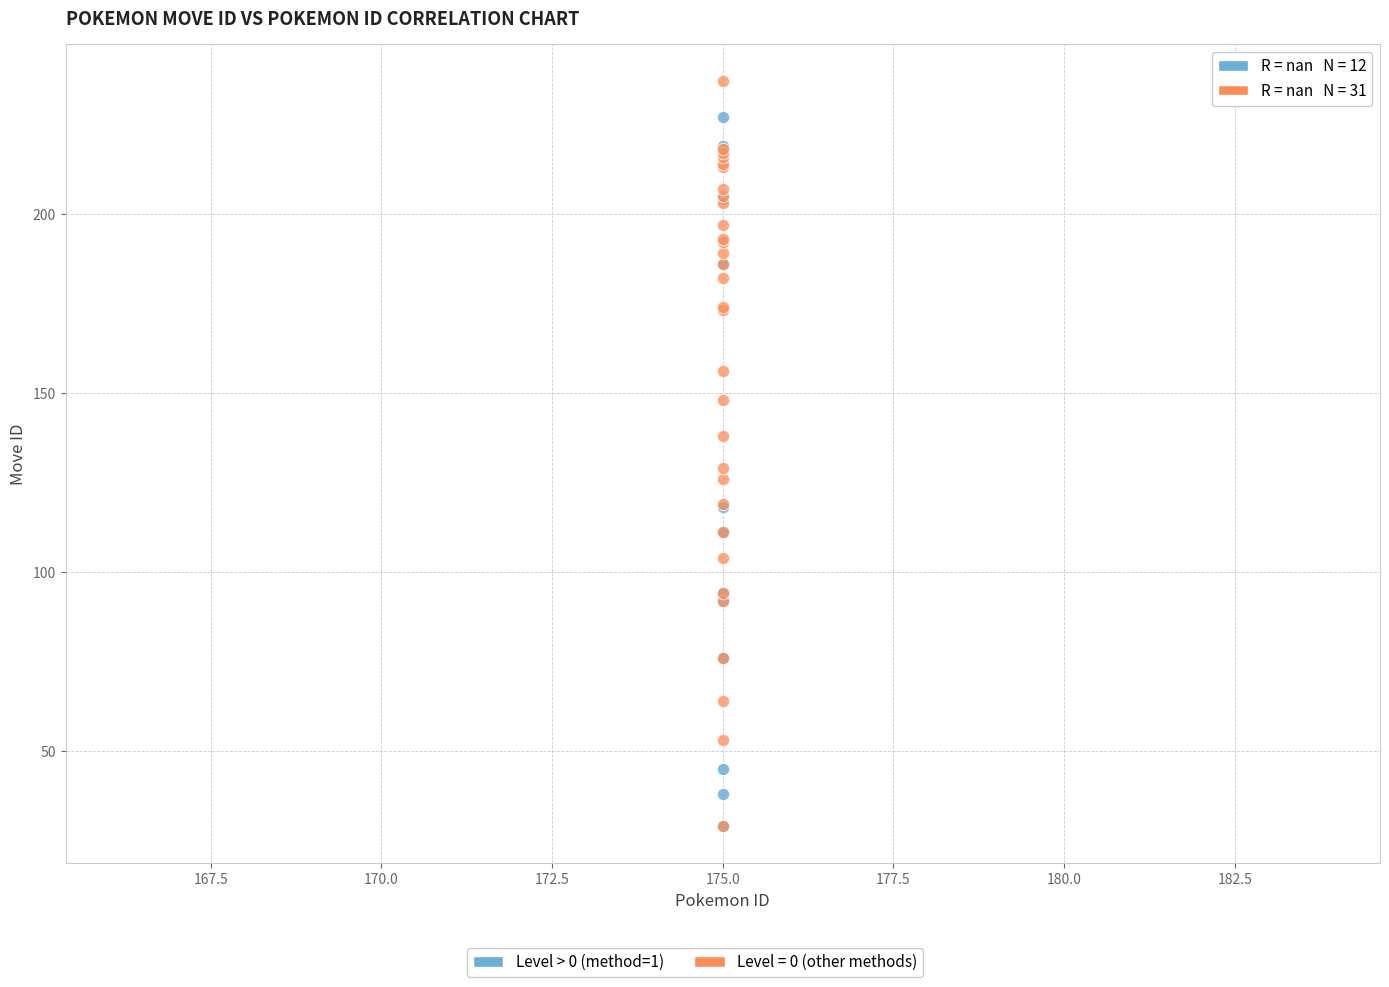

Which series reaches the maximum Y coordinate?

Level = 0 (other methods)